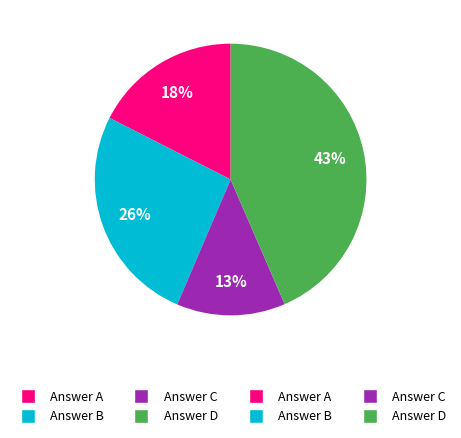

To the nearest percent, what is the average slice percentage?

25%